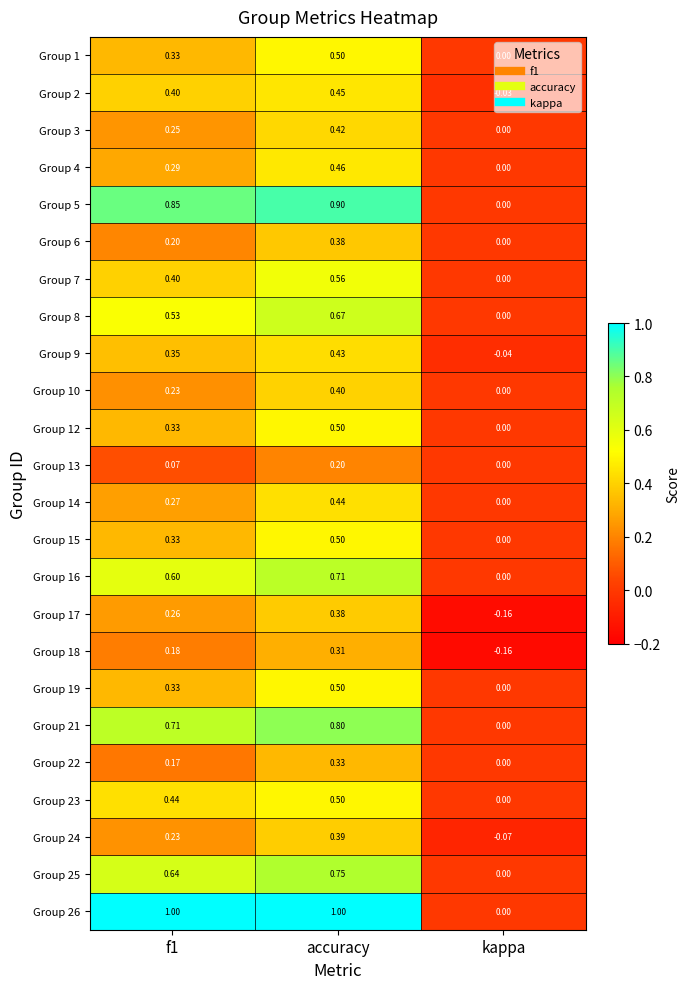

Is the value of Group 4 at kappa greater than the value of Group 17 at kappa?

Yes